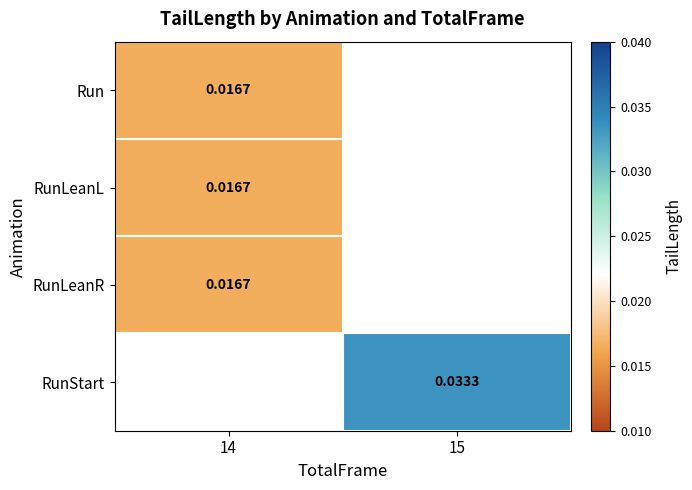

List the series in order of their overall mean, lowest first.

Run, RunLeanL, RunLeanR, RunStart